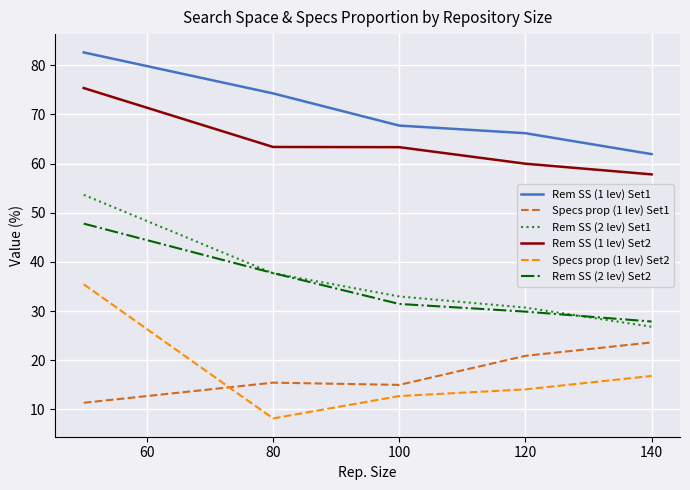

How many lines are shown in the chart?

6